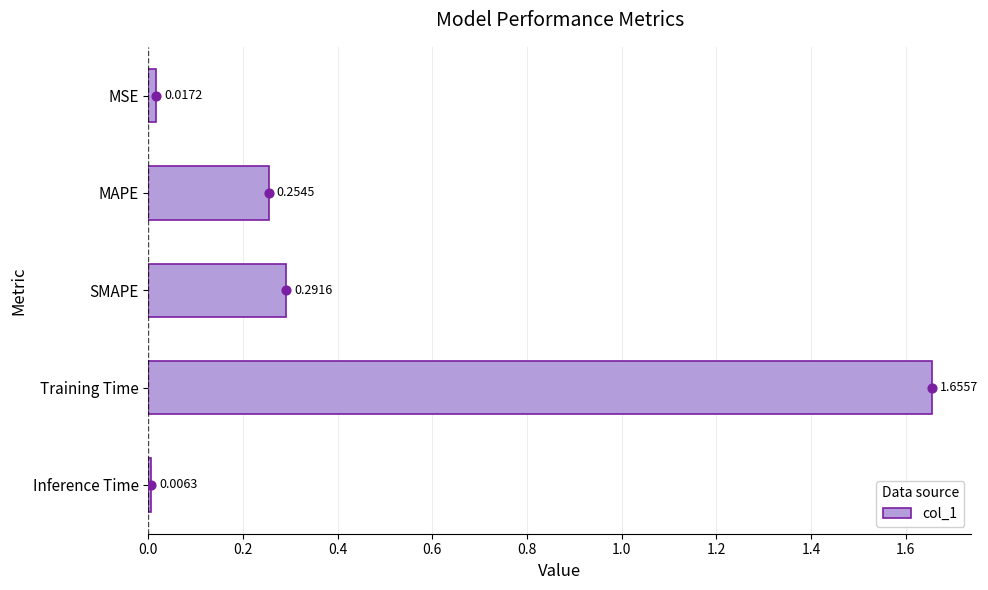

At which label does col_1 reach its peak?

Training Time